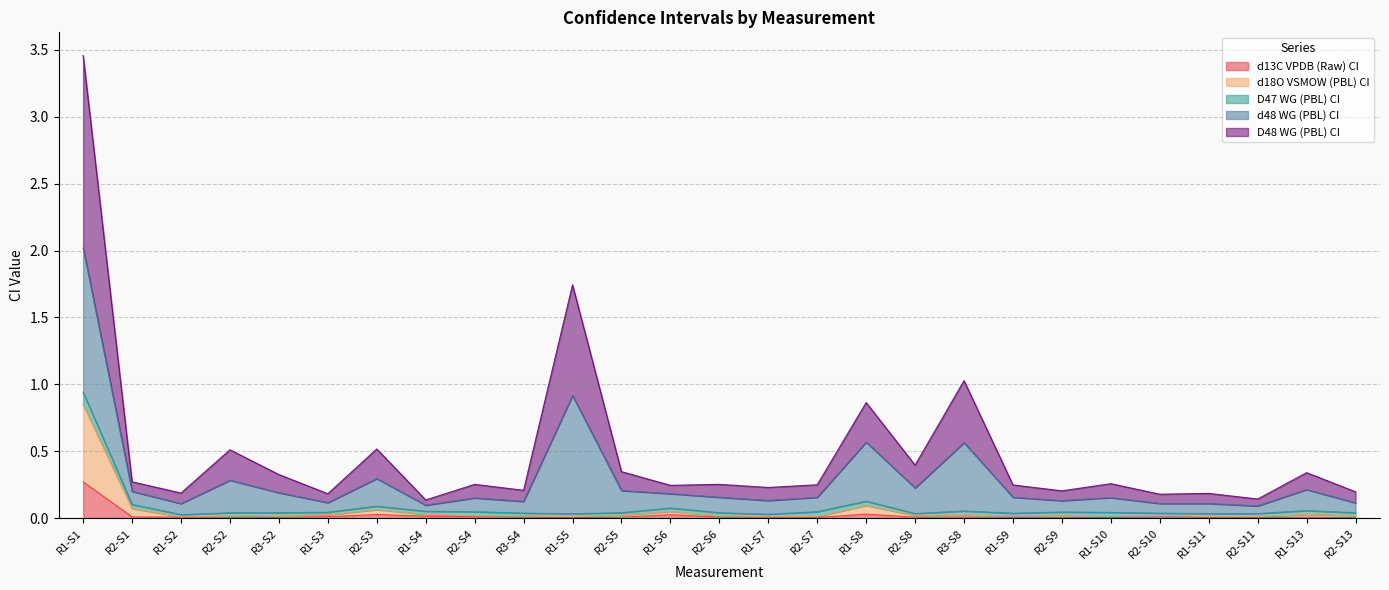

What is the label of the 5th point from the right?

R2-S10